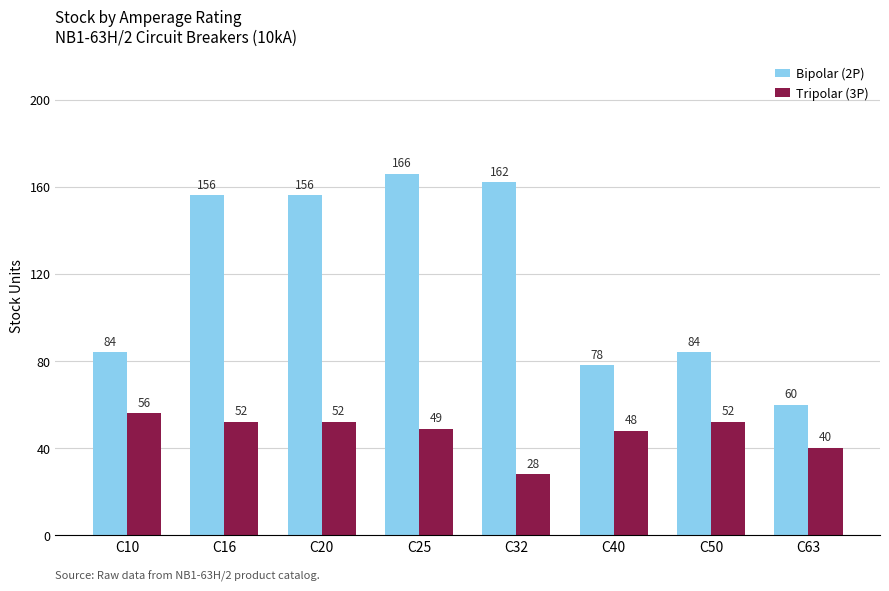

Reading left to right, what are all the values shown in this chart?

Bipolar (2P): C10=84	C16=156	C20=156	C25=166	C32=162	C40=78	C50=84	C63=60
Tripolar (3P): C10=56	C16=52	C20=52	C25=49	C32=28	C40=48	C50=52	C63=40